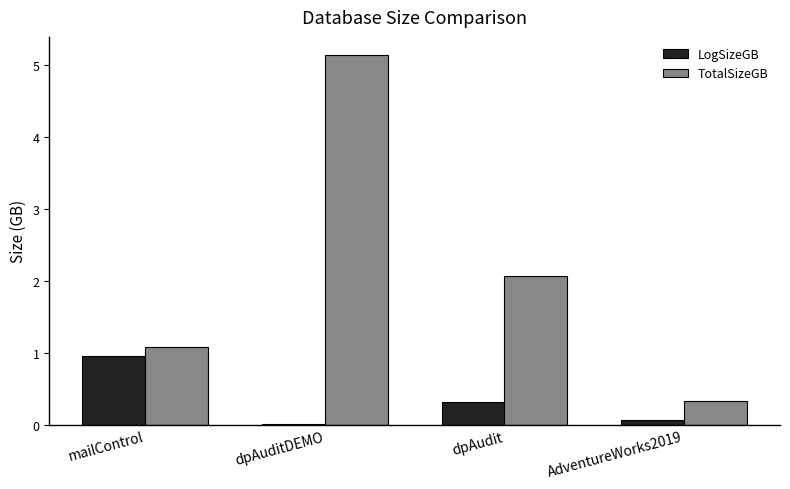

How many groups of bars are there?

4